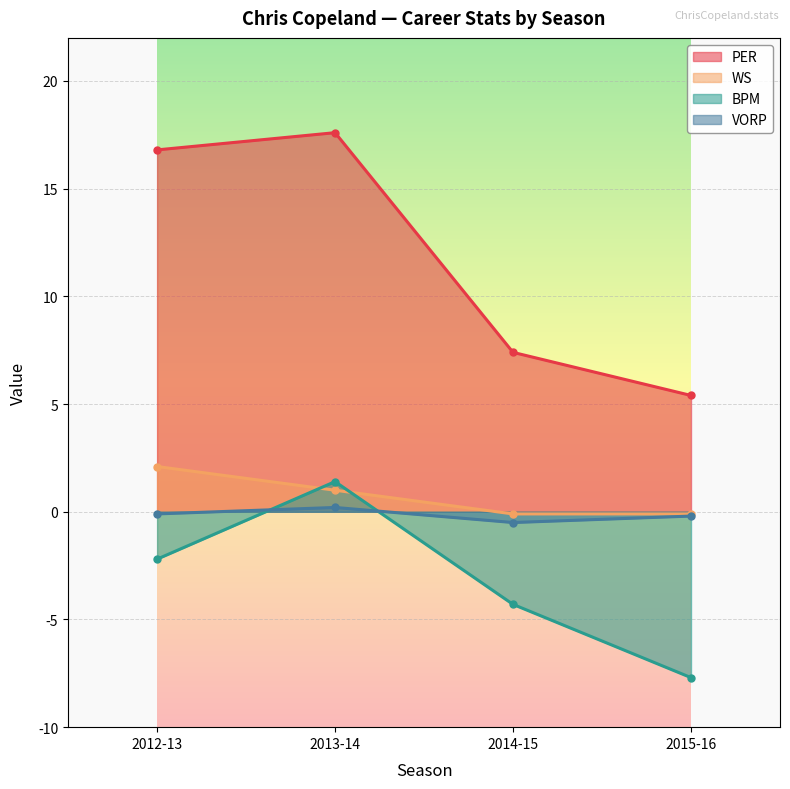

What is the minimum value shown in the chart?

-7.7